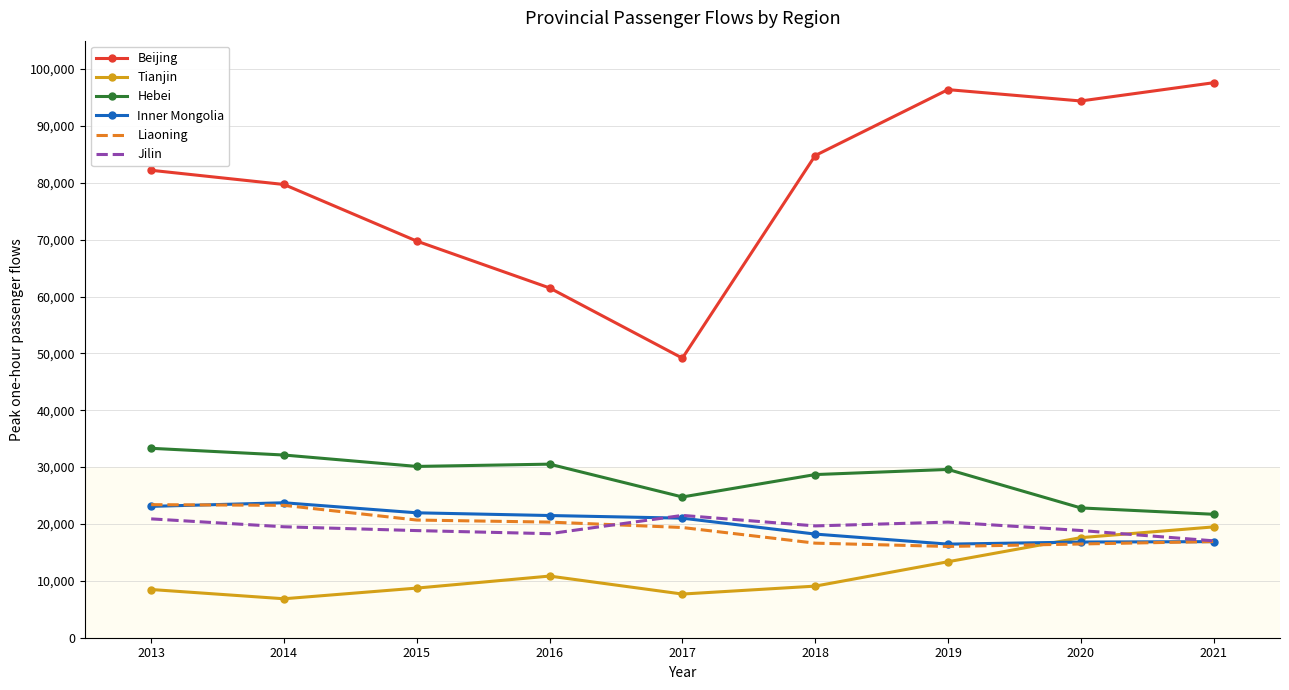

What is the difference between the maximum and second lowest values in the Hebei series?

10485